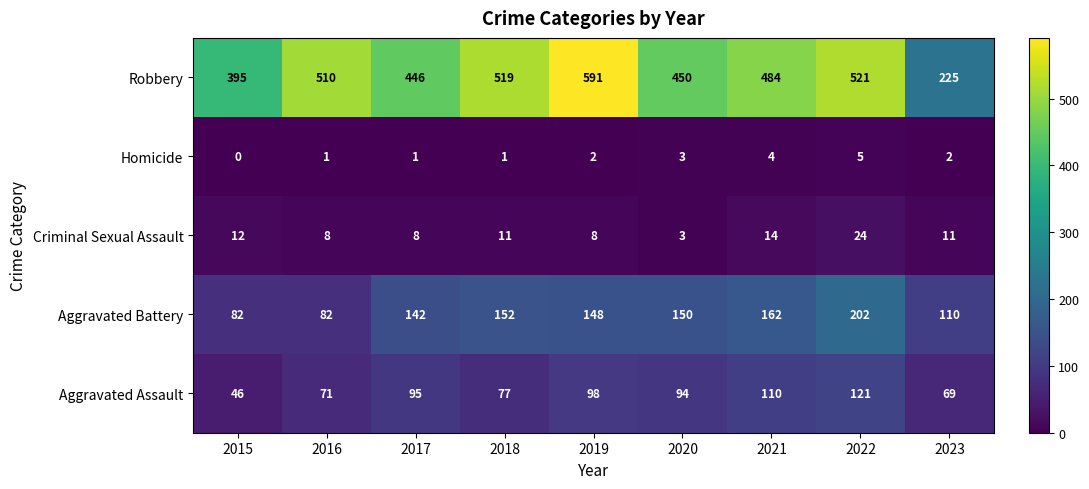

True or false: Criminal Sexual Assault has a value of 8 at 2016.

True